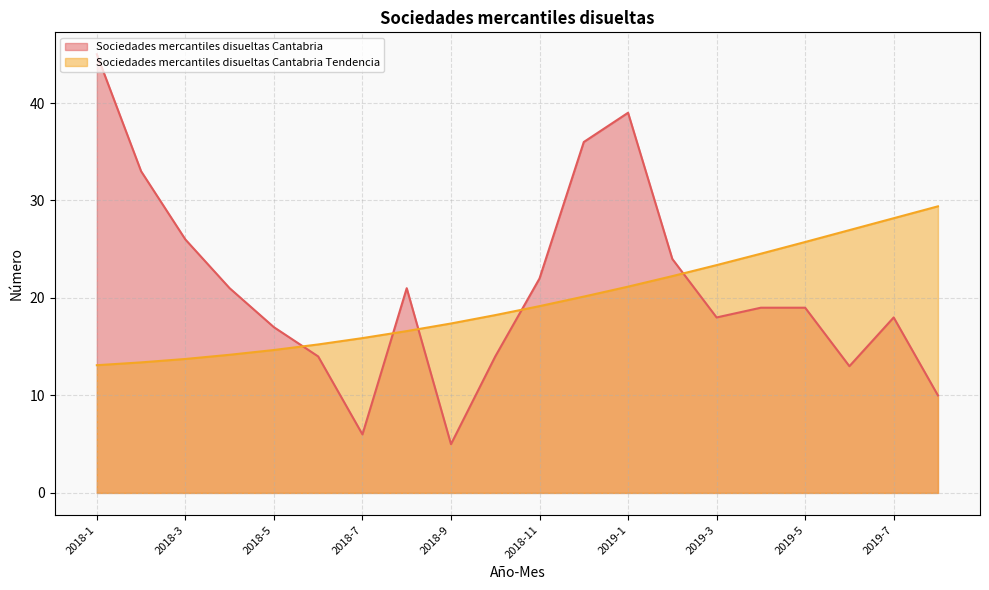

Is the value of Sociedades mercantiles disueltas Cantabria Tendencia at 2018-2 greater than the value of Sociedades mercantiles disueltas Cantabria at 2019-1?

No